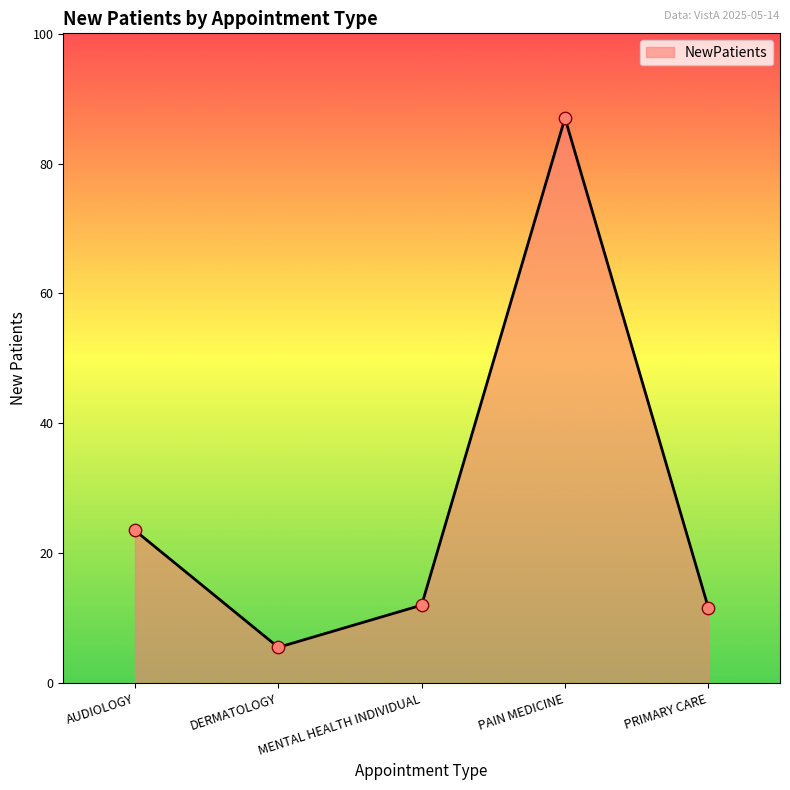

What is the ratio of the value at AUDIOLOGY to the value at DERMATOLOGY?

4.3